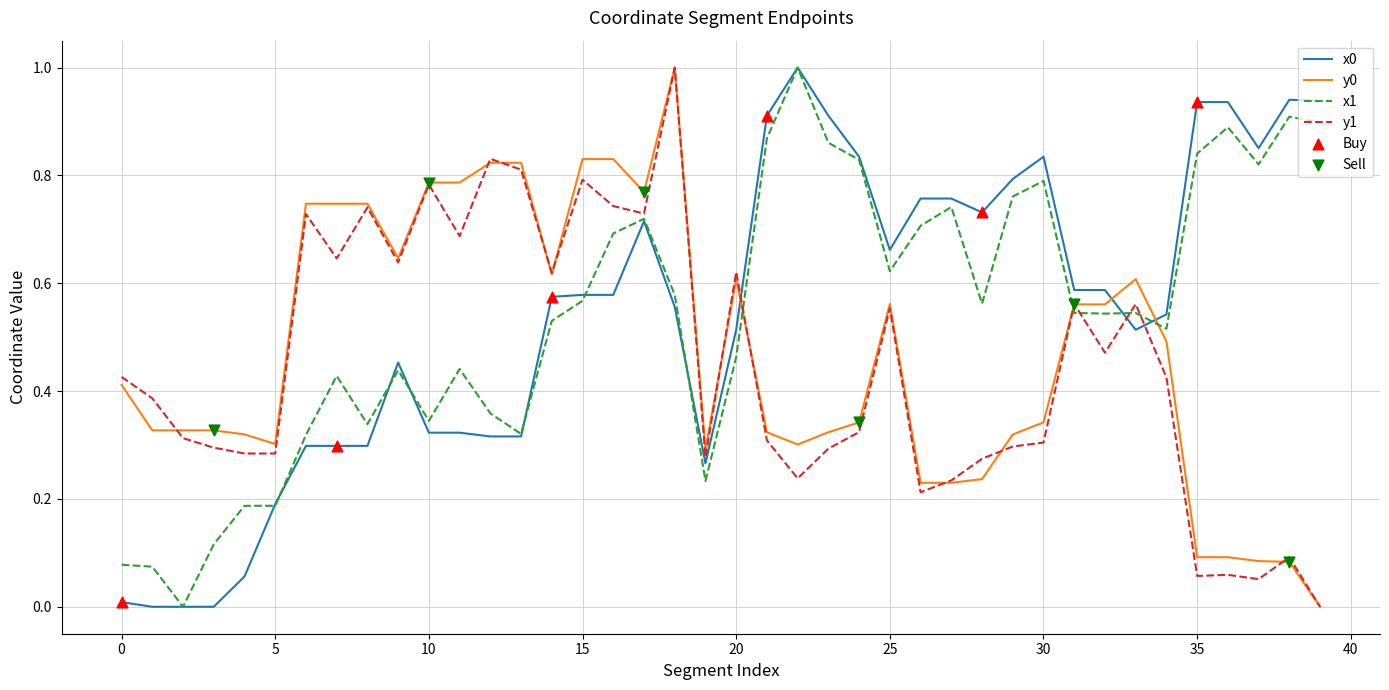

True or false: x1 and y0 intersect in this chart.

True